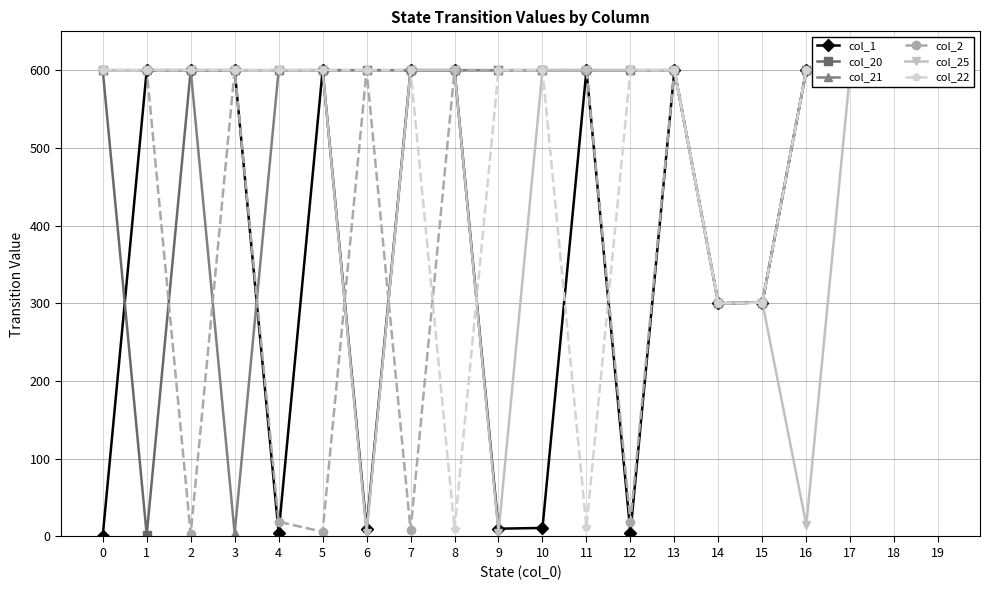

What is the value of the col_21 point at the 3rd from the left?

600